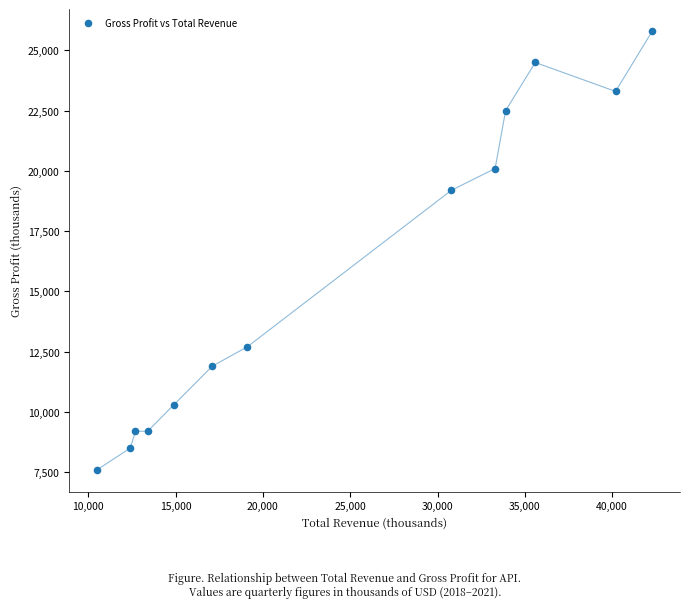

What is the range of Y values (max minus min)?

18200